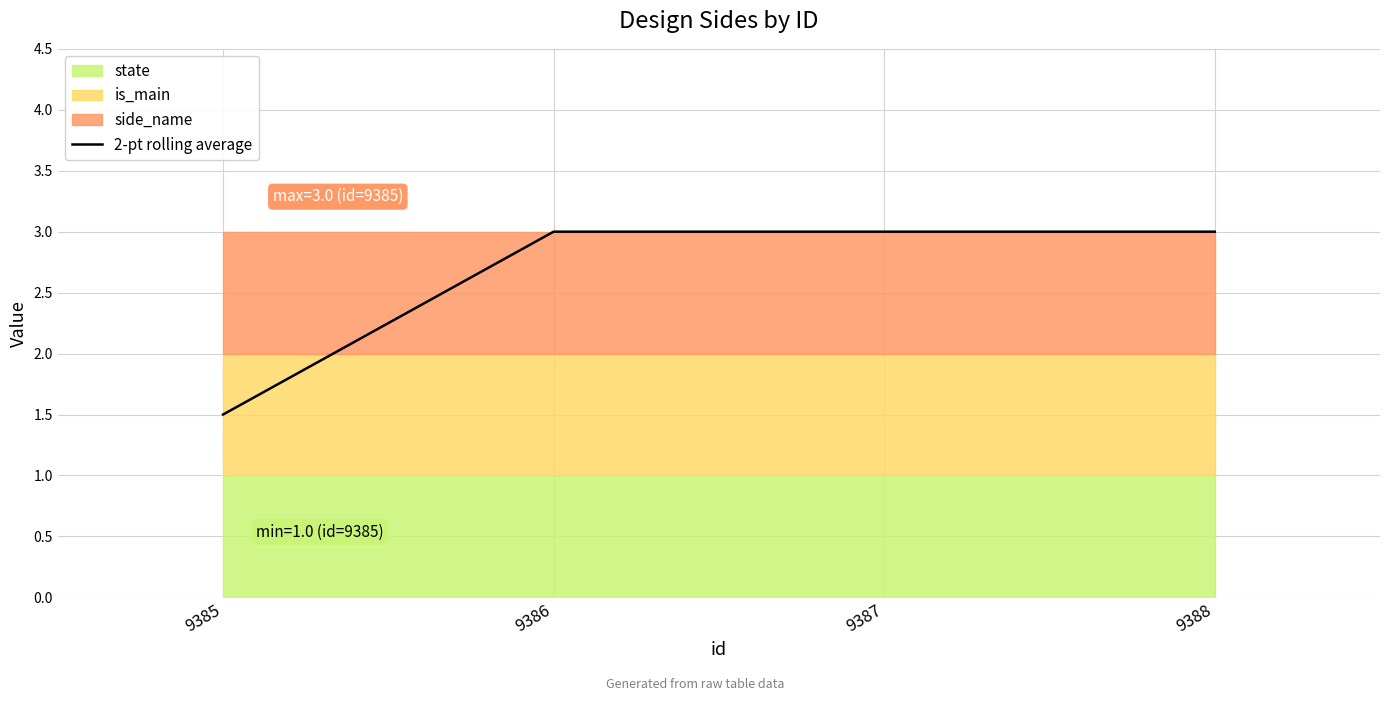

Approximately how many times larger is the value at 9386 compared to 9387?

1.0